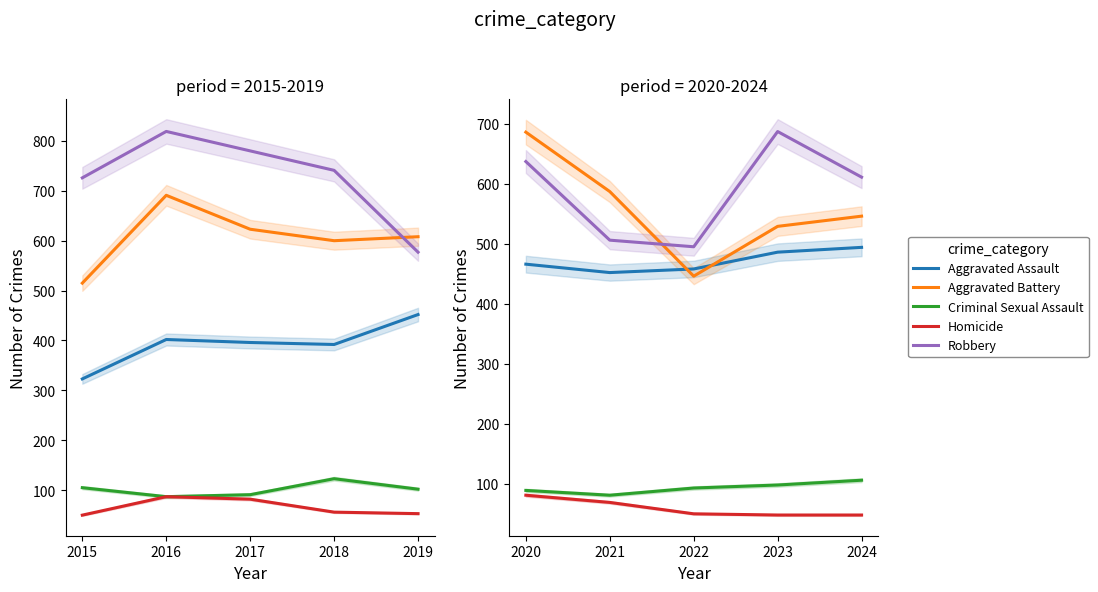

What are all the series names shown in the legend?

Aggravated Assault, Aggravated Battery, Criminal Sexual Assault, Homicide, Robbery